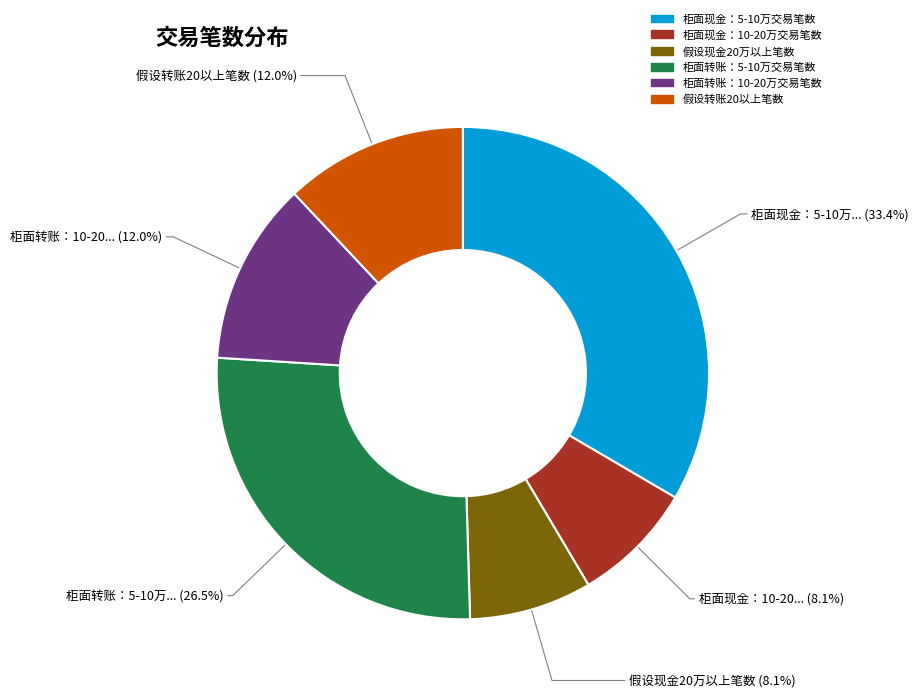

Which category has the biggest portion of the pie?

柜面现金：5-10万交易笔数